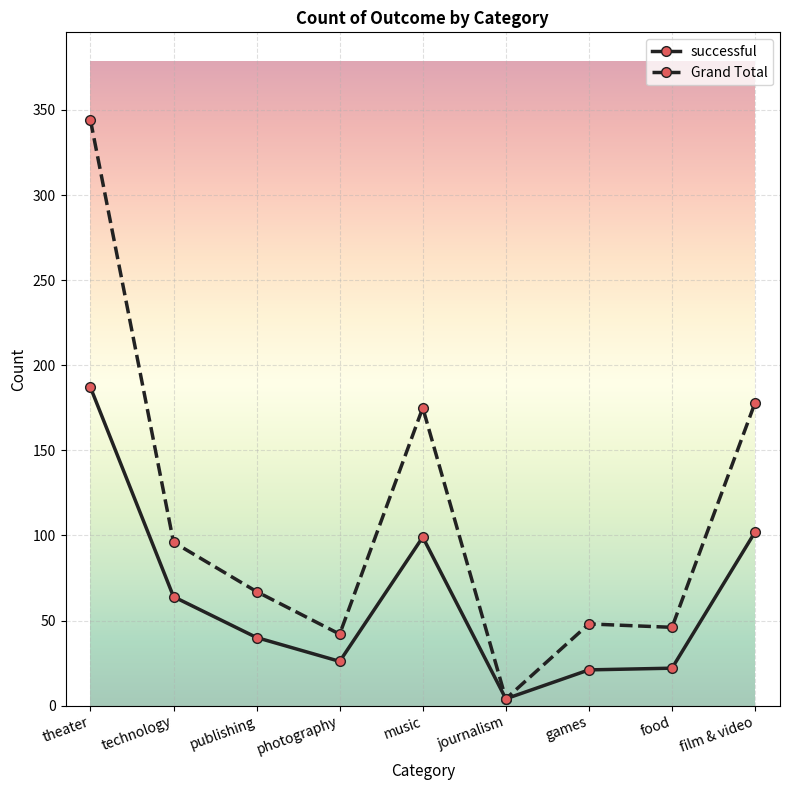

List the series in order of their peak value, lowest first.

successful, Grand Total